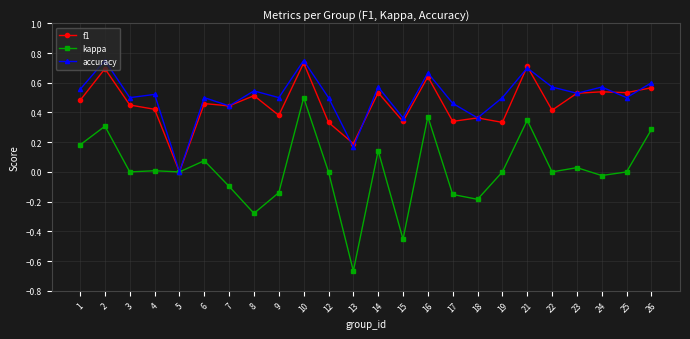

Which series has the widest spread of values?

kappa